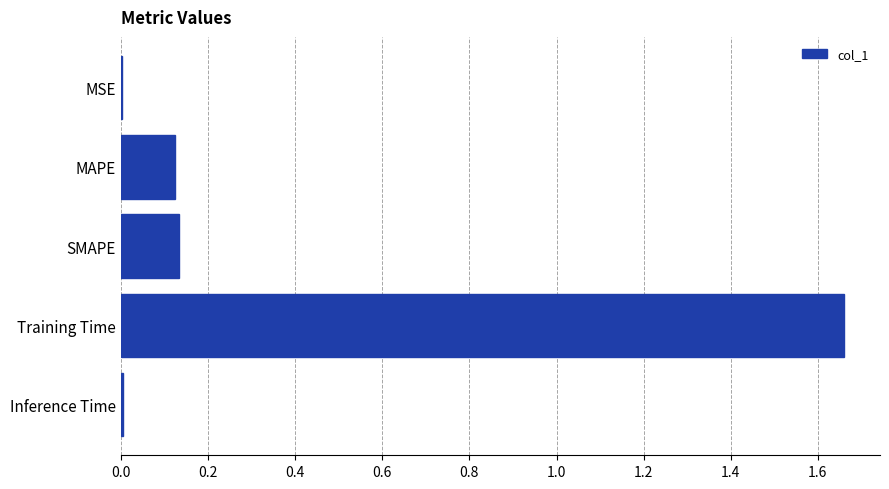

Which category has the highest value across all series?

Training Time